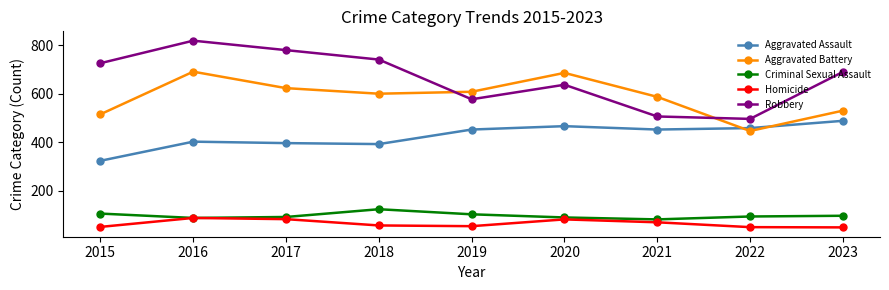

How many lines are shown in the chart?

5